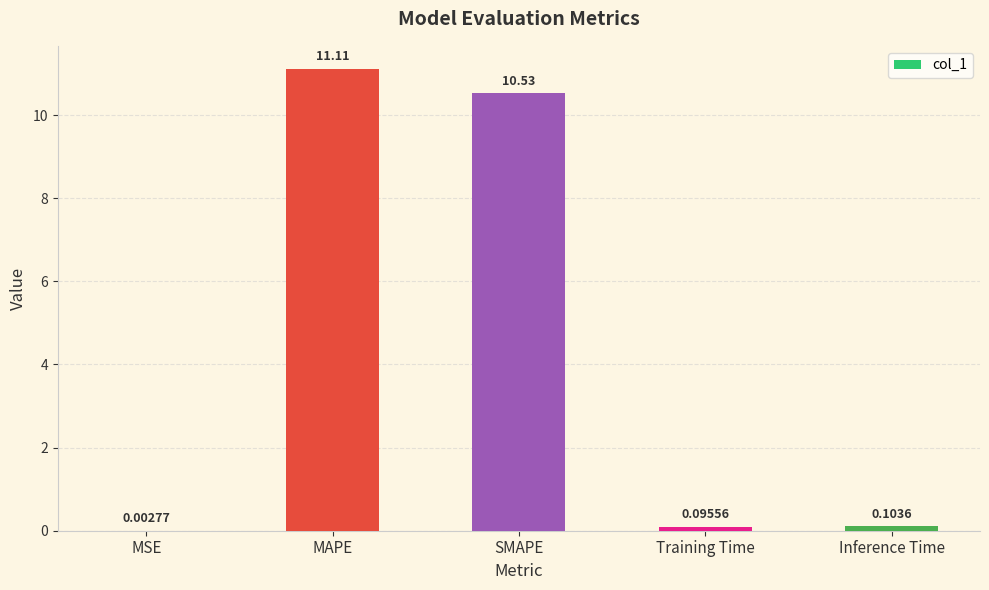

Where is the data nearest to the value 5?

Inference Time